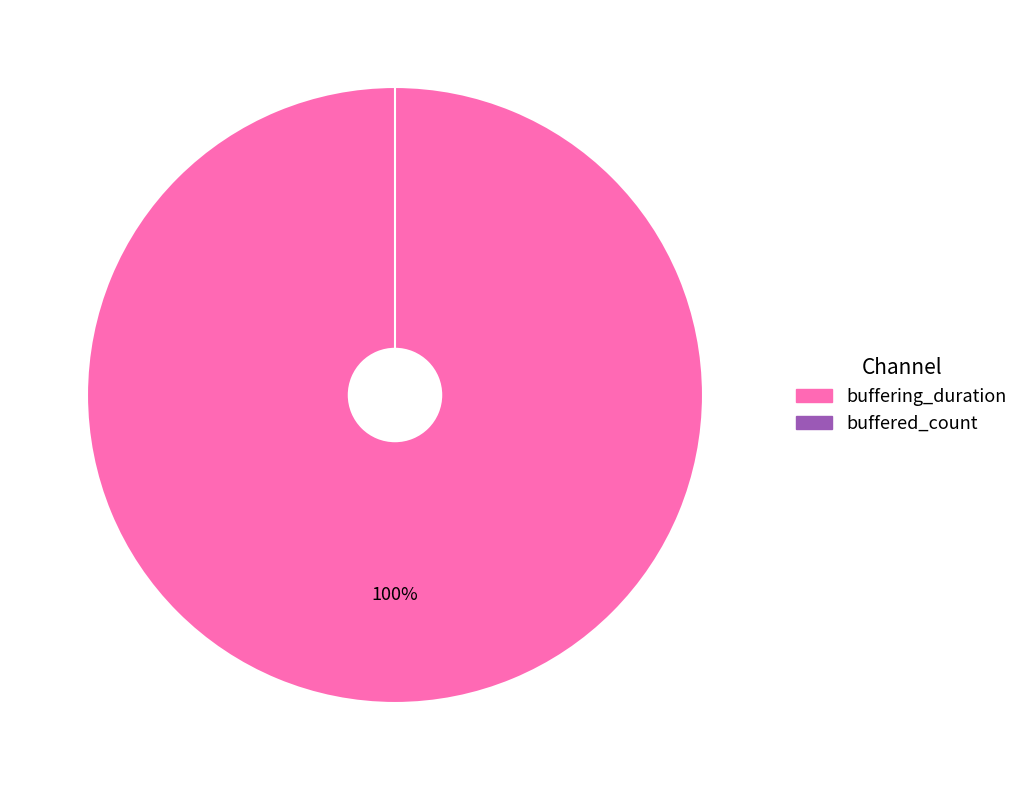

To the nearest percent, what is the combined percentage of buffering_duration and buffered_count?

100%